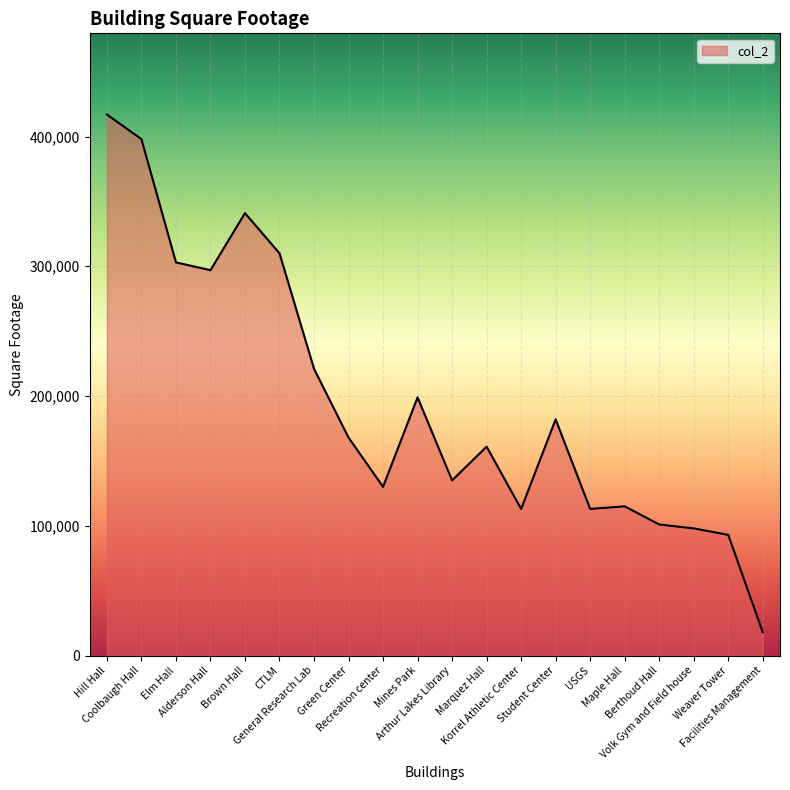

The chart shows a value of 398000 at Coolbaugh Hall. True or false?

True